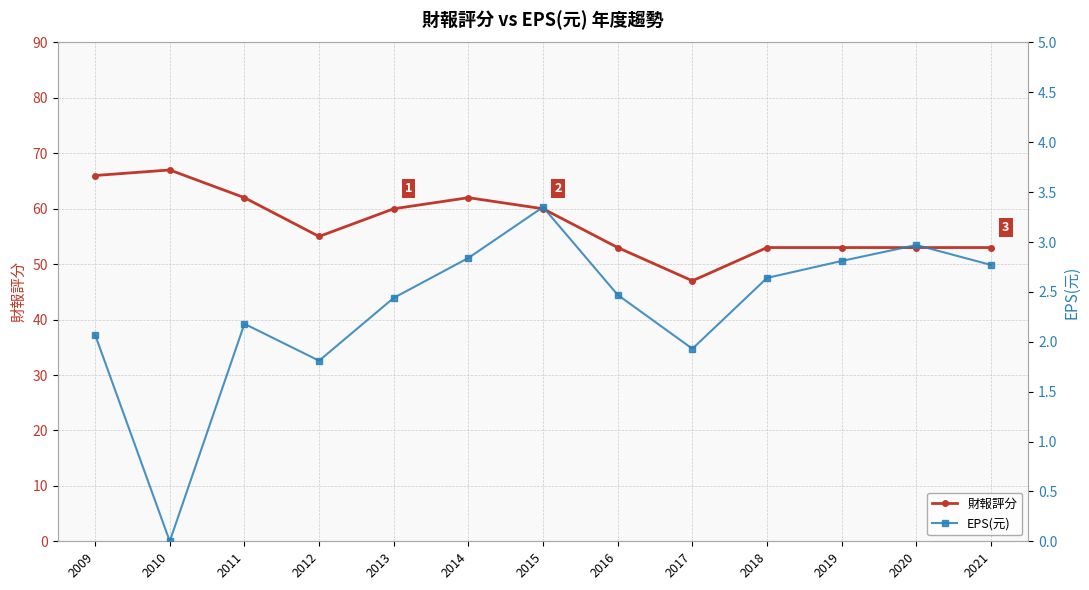

What is the sum of the EPS(元) values at 2021 and 2015?

6.1